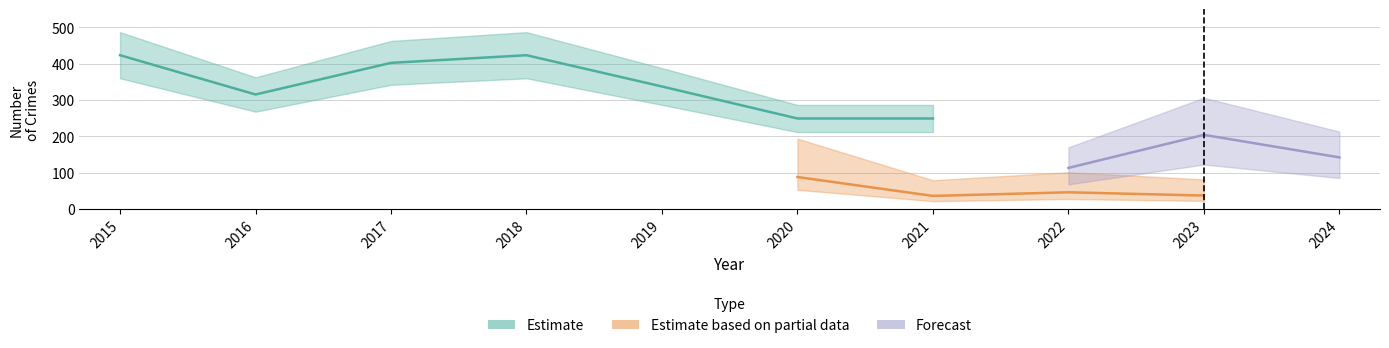

What is the approximate value of Theft at 2020?

249